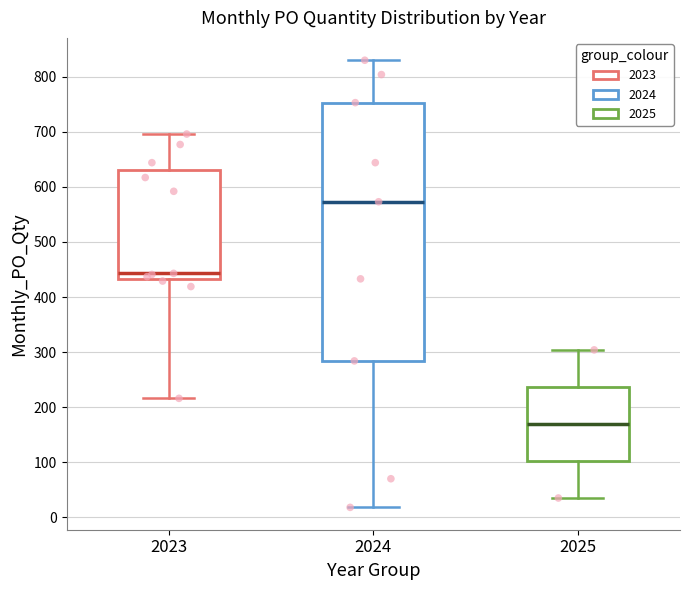

Which box has the lowest median line?

2025